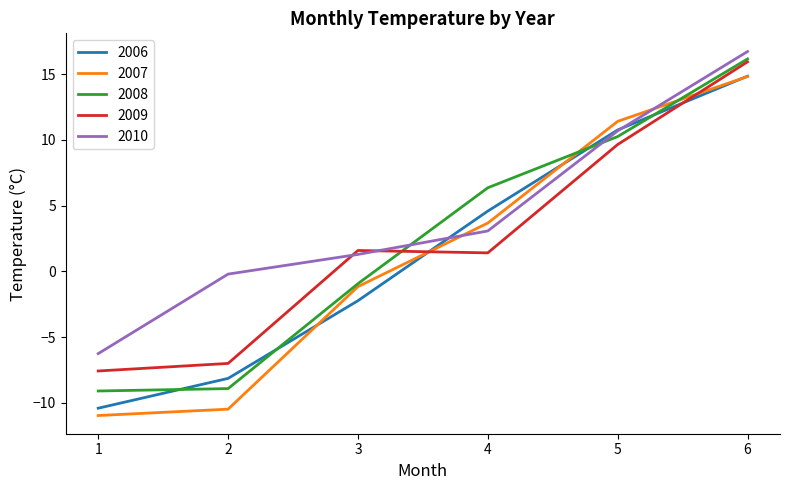

Which series has the largest total across all categories?

2010